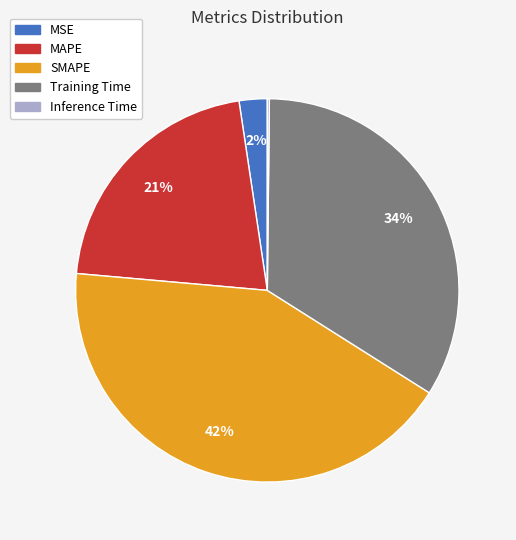

Which slice is the largest?

SMAPE